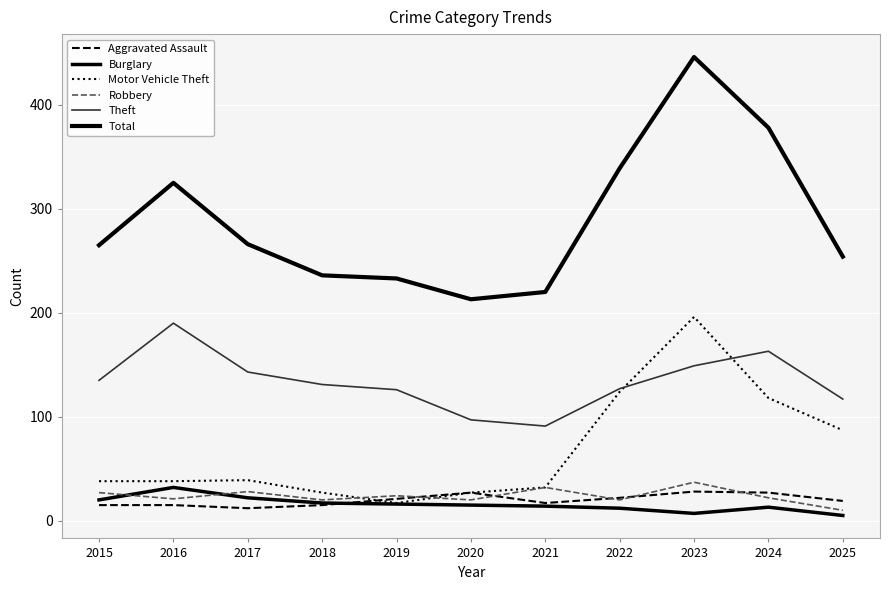

What is the sum of all Total values?

3175